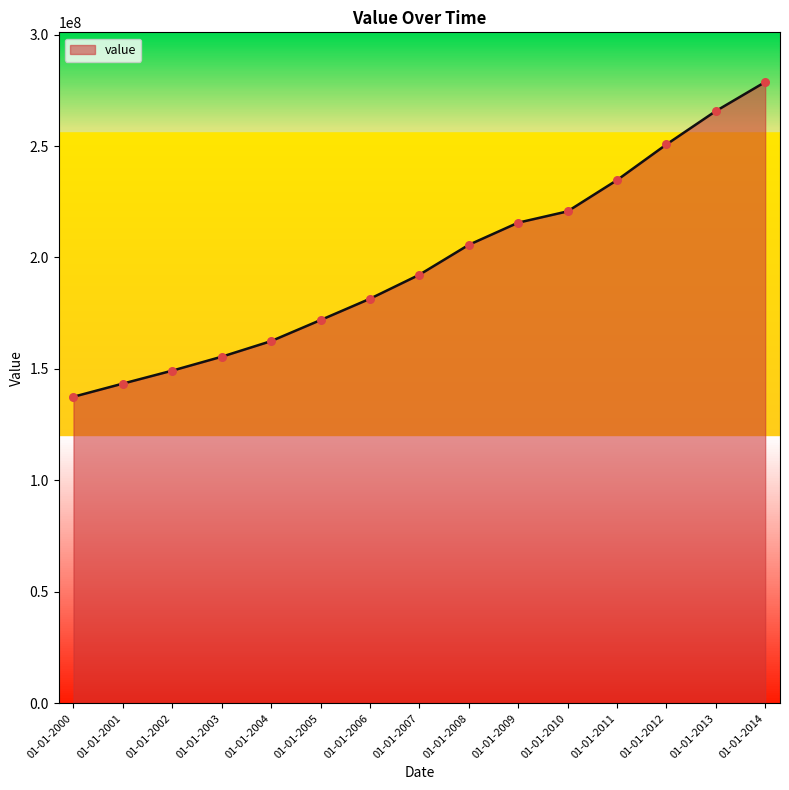

Approximately how many times larger is the value at 01-01-2010 compared to 01-01-2008?

1.1